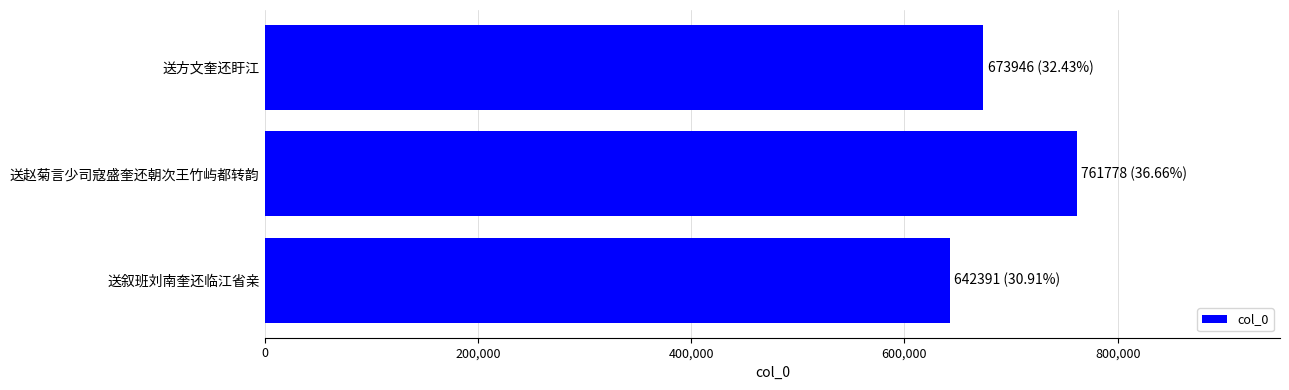

What is the ratio of the value at 送叙班刘南奎还临江省亲 to the value at 送方文奎还盱江?

1.0